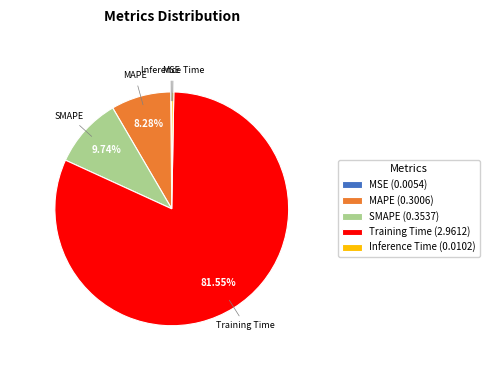

Is there a majority slice in this chart?

Yes